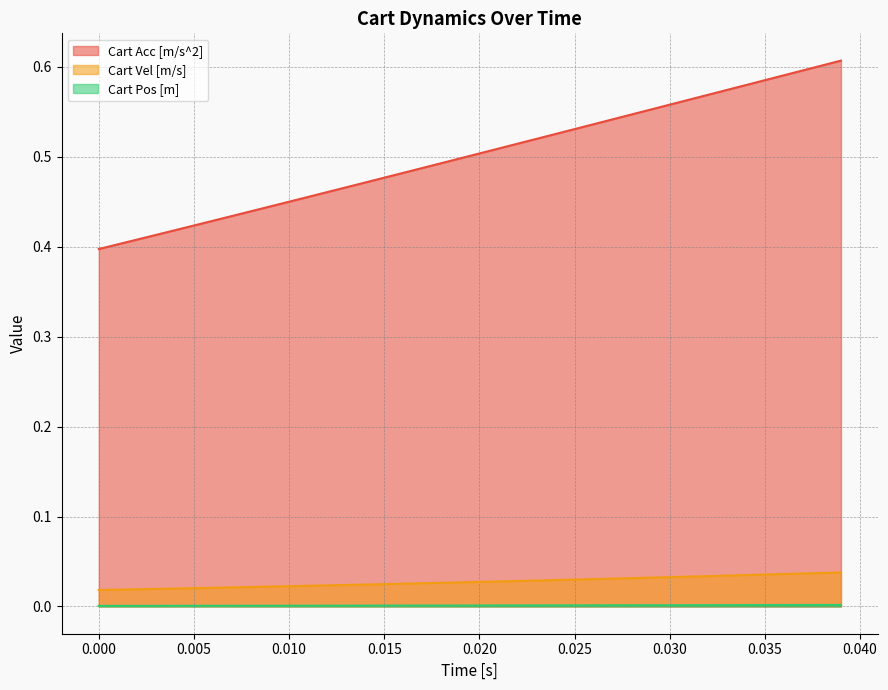

What is the maximum value shown in the chart?

0.6